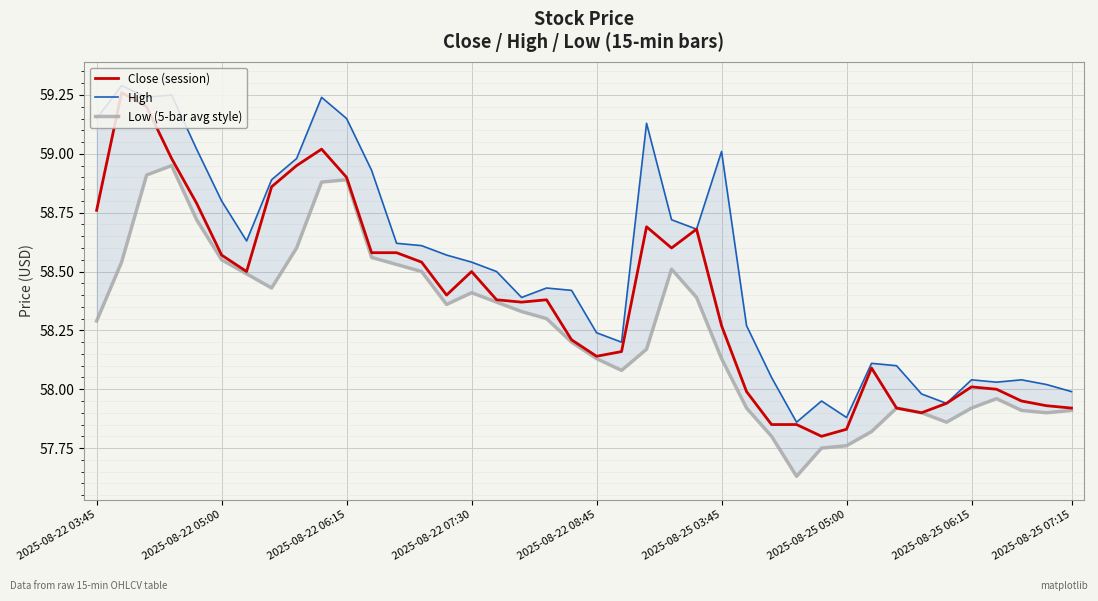

How many series are shown in this chart?

3